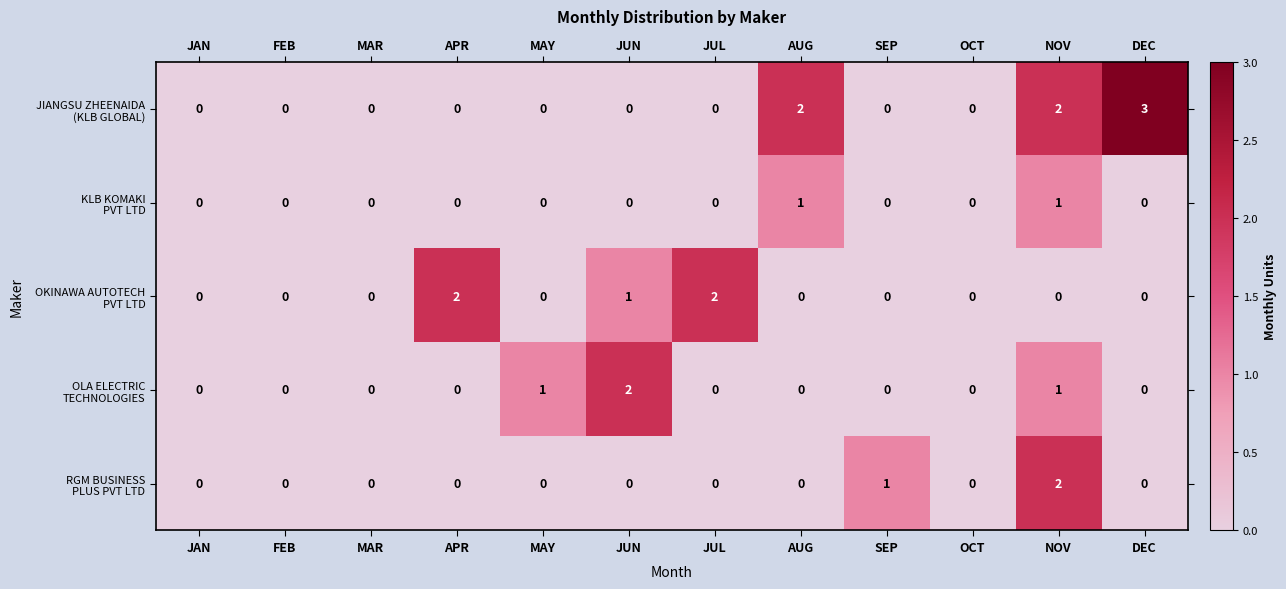

At which category does the chart reach its peak across all series?

DEC